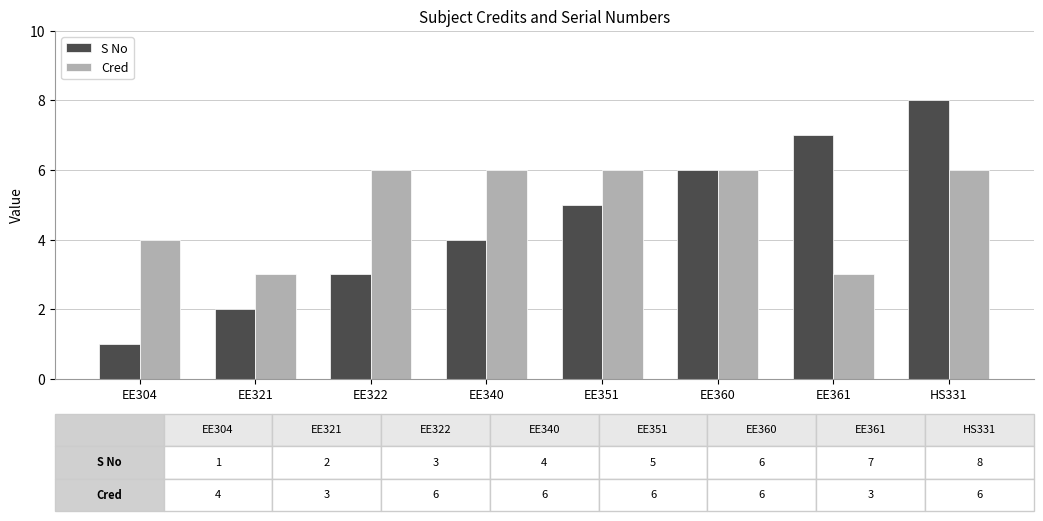

What is the difference between the S No values at HS331 and EE361?

1